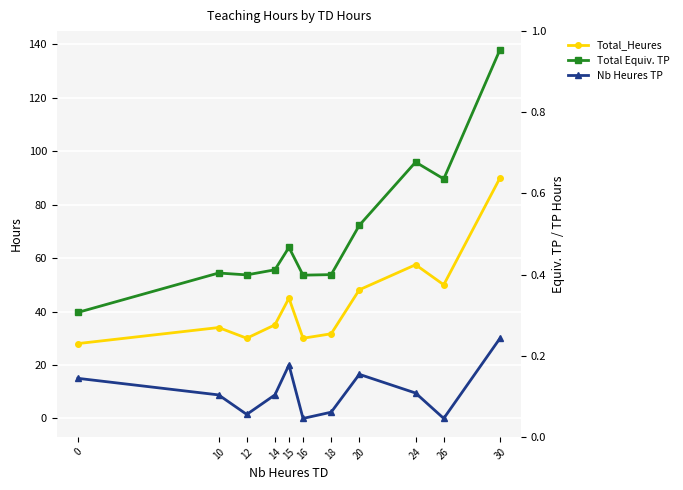

Which category has the highest value in the Total Equiv. TP series?

30